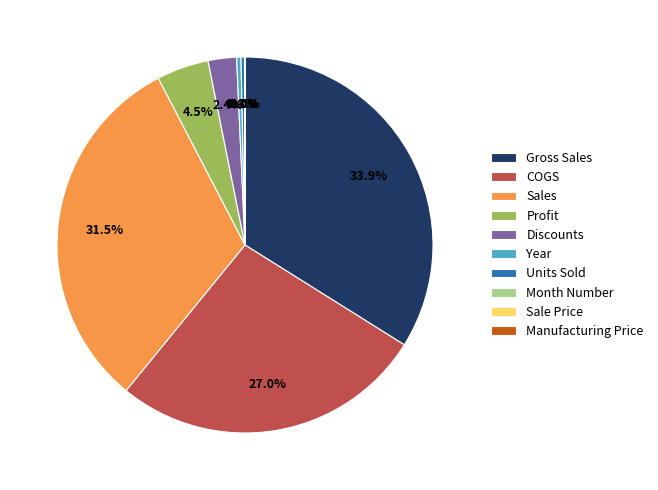

To the nearest percent, what is the difference between the Units Sold and Profit slice percentages?

4%